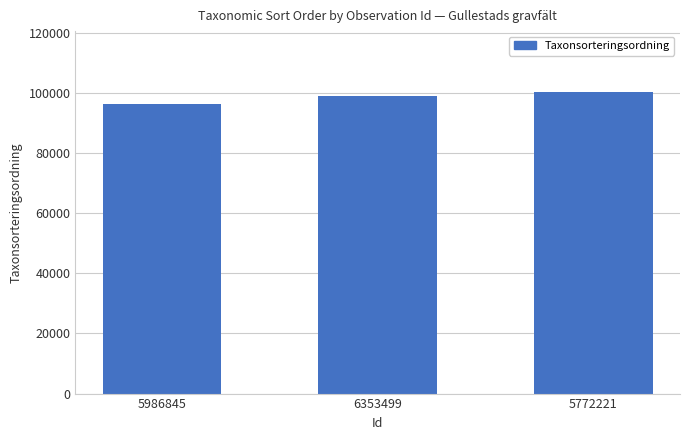

Rank the categories by value from lowest to highest.

5986845, 6353499, 5772221